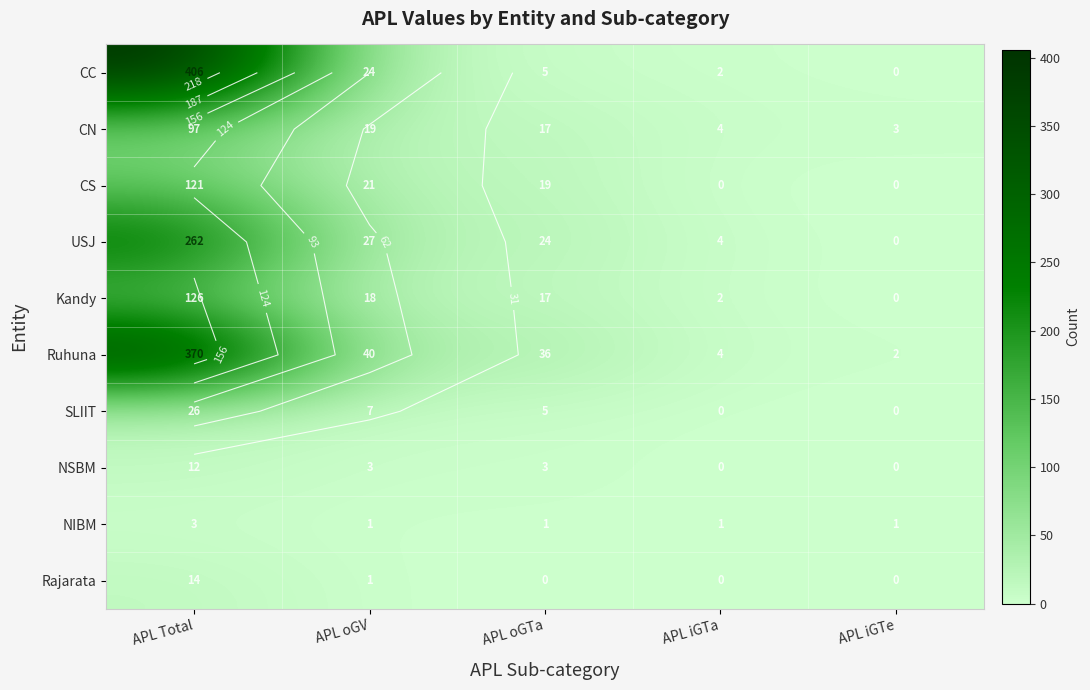

How many data points does each series have?

5